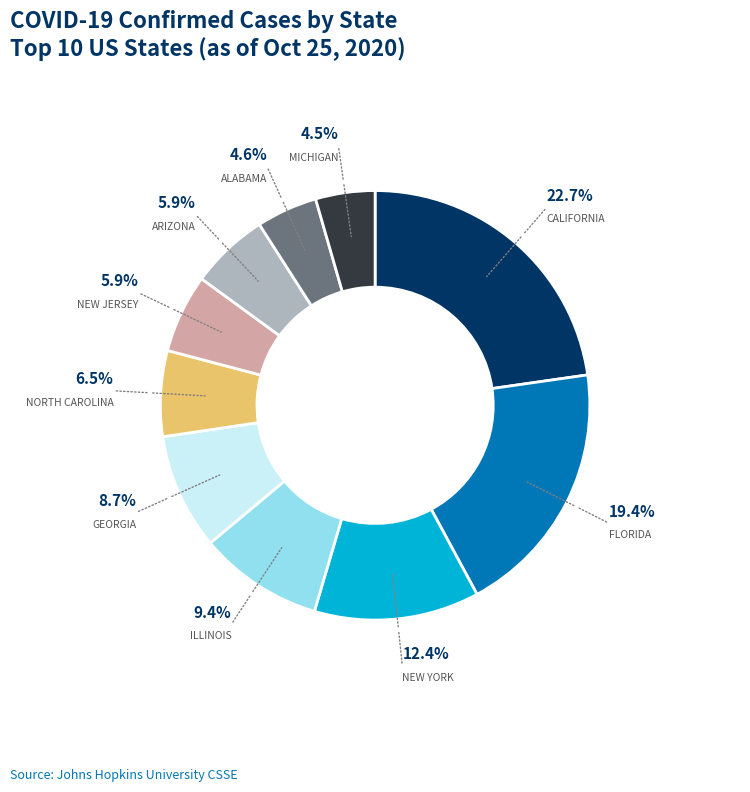

Is there any slice that represents more than half of the pie?

No